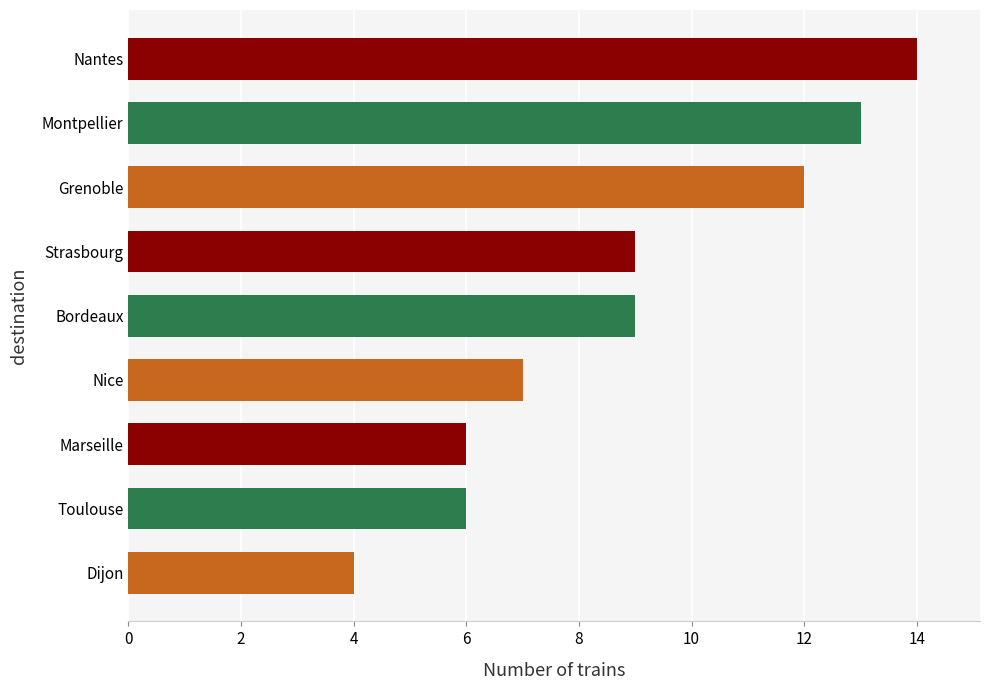

What is the difference between the maximum and minimum values?

10